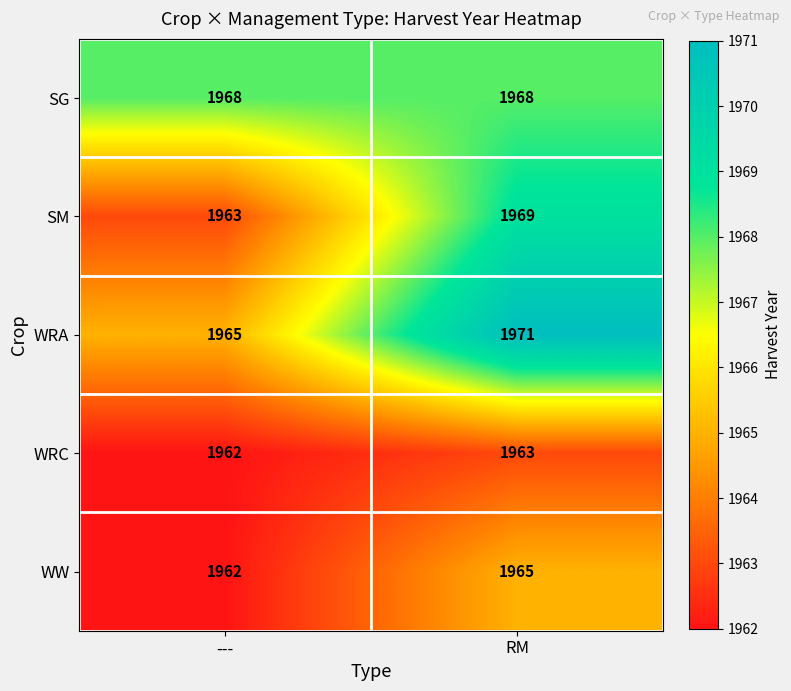

List the labels in order of WRA value, smallest first.

---, RM